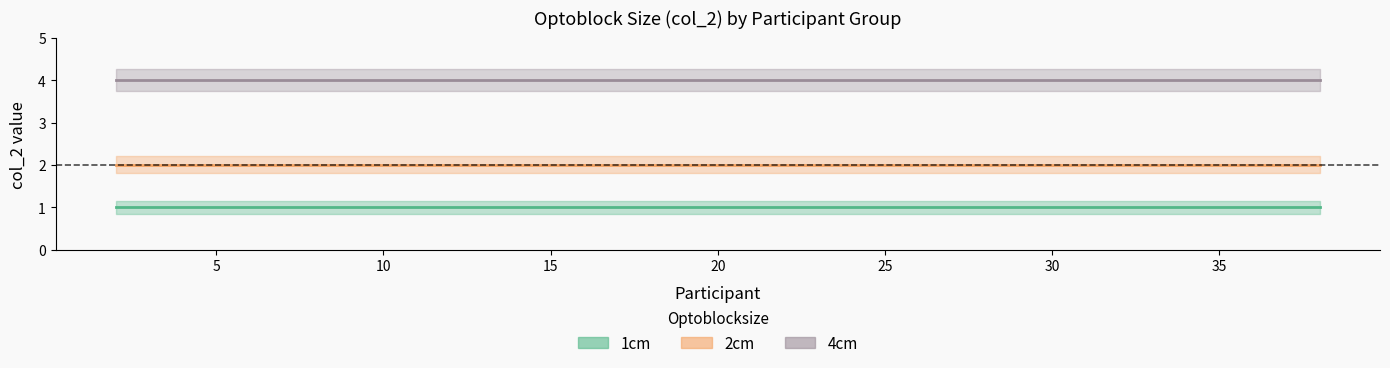

Is the value of 2cm_counts at 12 greater than the value of 1cm_counts at 20?

Yes